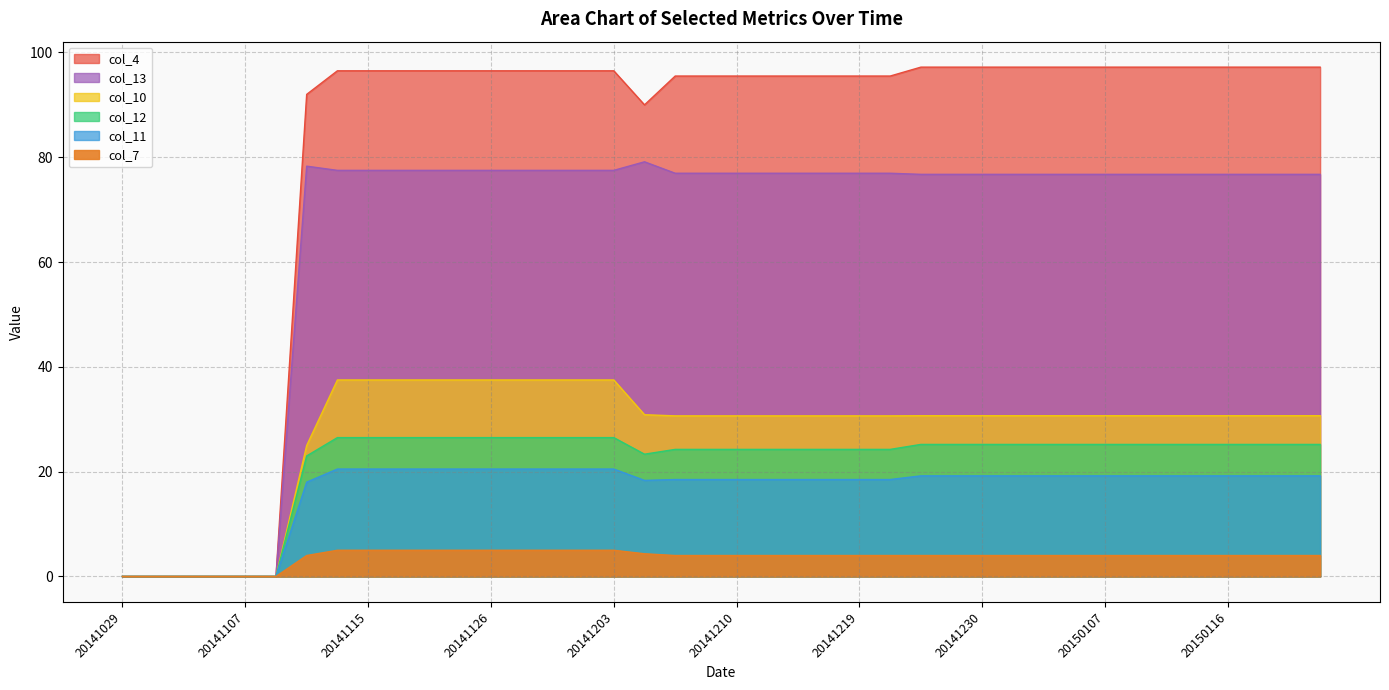

What are all the series names shown in the legend?

col_4, col_7, col_10, col_11, col_12, col_13